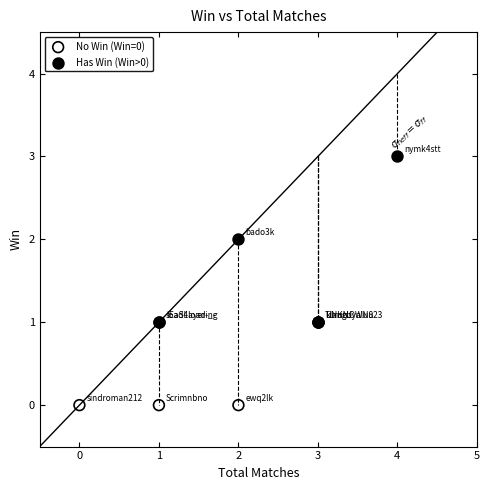

Which series contains the lowest Y value?

No Win (Win=0)